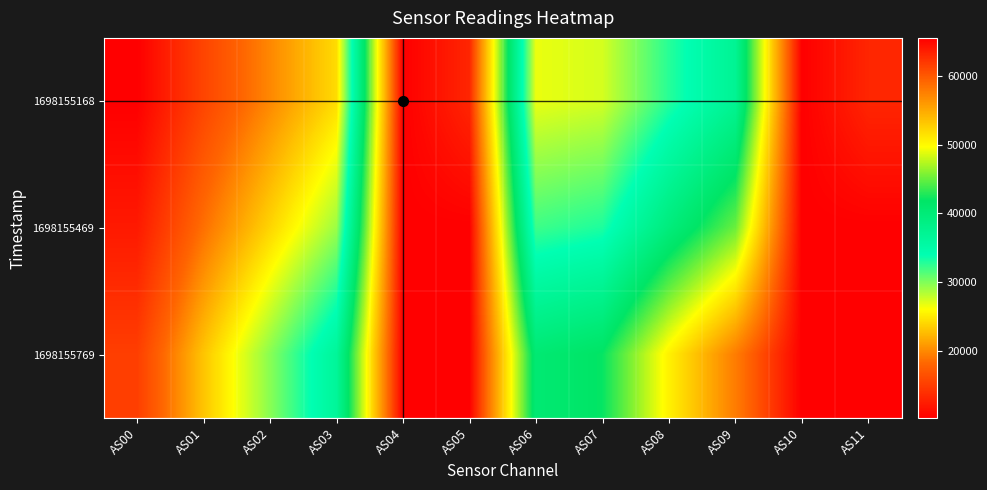

How many data points does each series have?

12